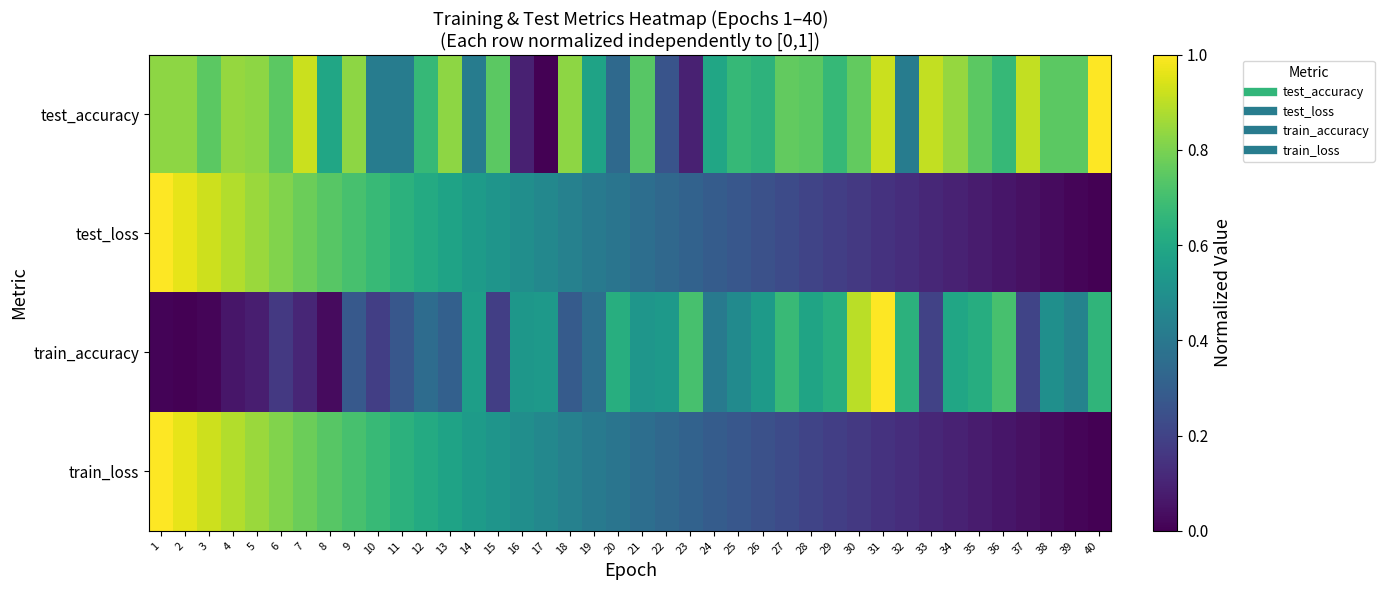

List the series in order of their peak value, highest first.

test_accuracy, test_loss, train_accuracy, train_loss